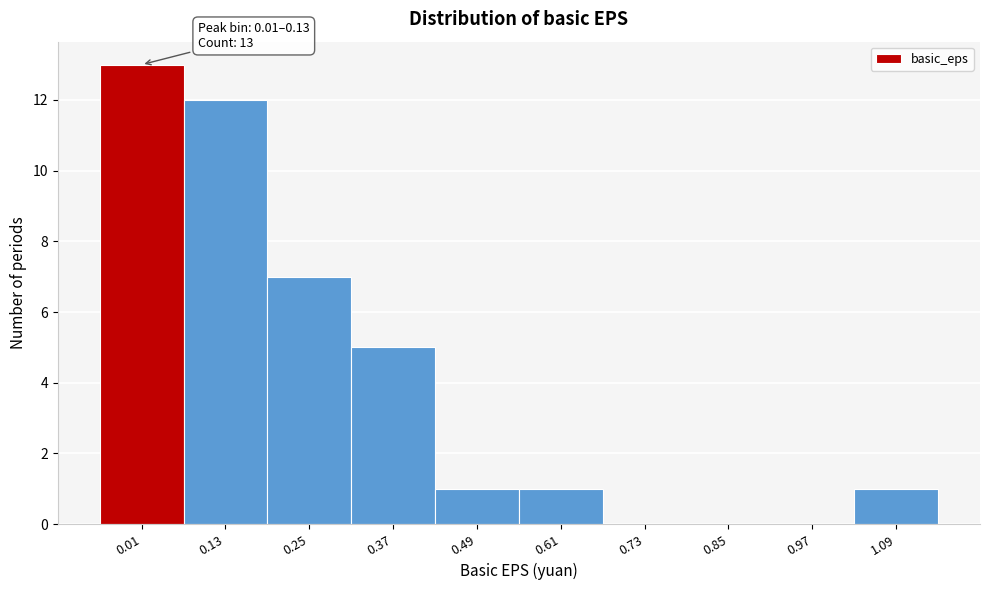

Reading left to right, extract all data points from this chart.

0.01=13	0.13=12	0.25=7	0.37=5	0.49=1	0.61=1	0.73=0	0.85=0	0.97=0	1.09=1